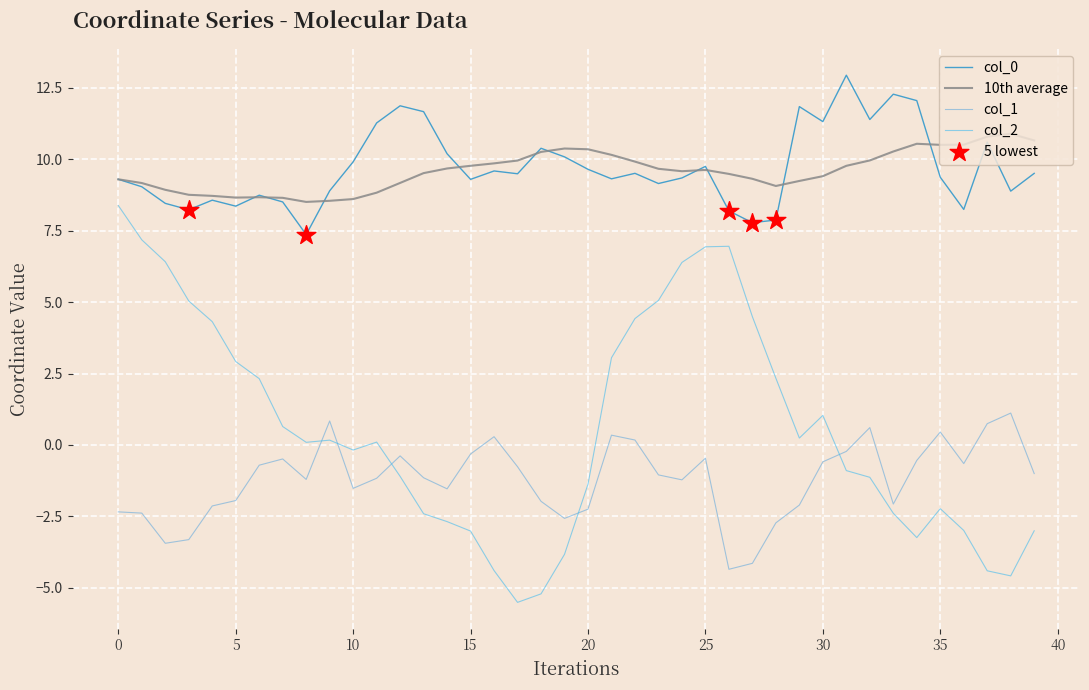

True or false: col_2 and col_0 cross at least once.

False